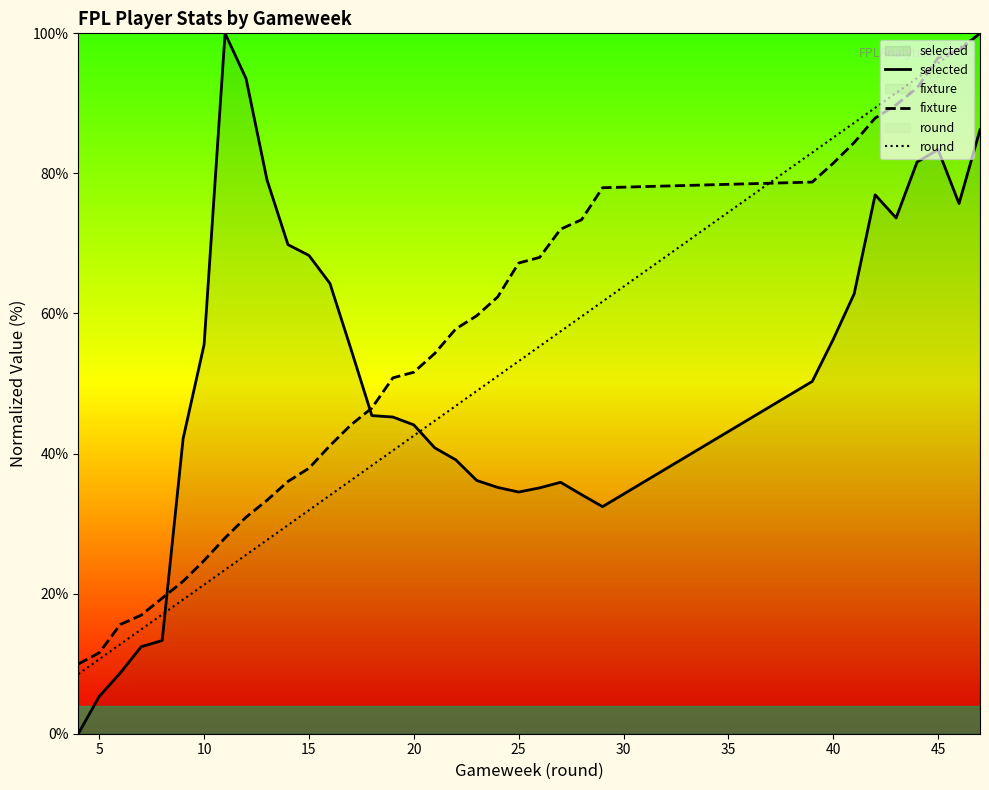

Rank the series at 5 from lowest to highest value.

selected, round, fixture